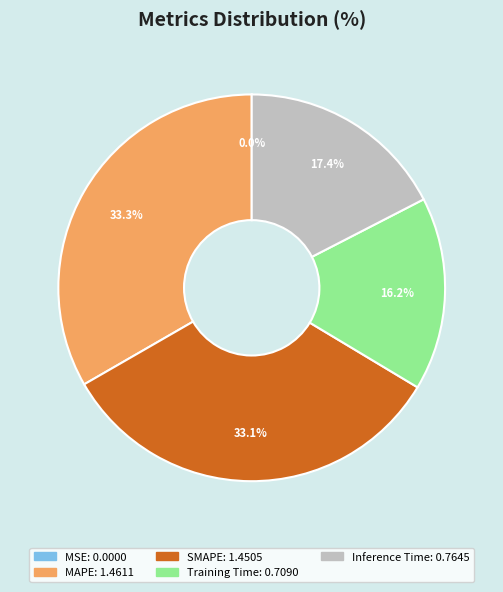

What is the ratio of the value at MAPE to the value at SMAPE?

1.0